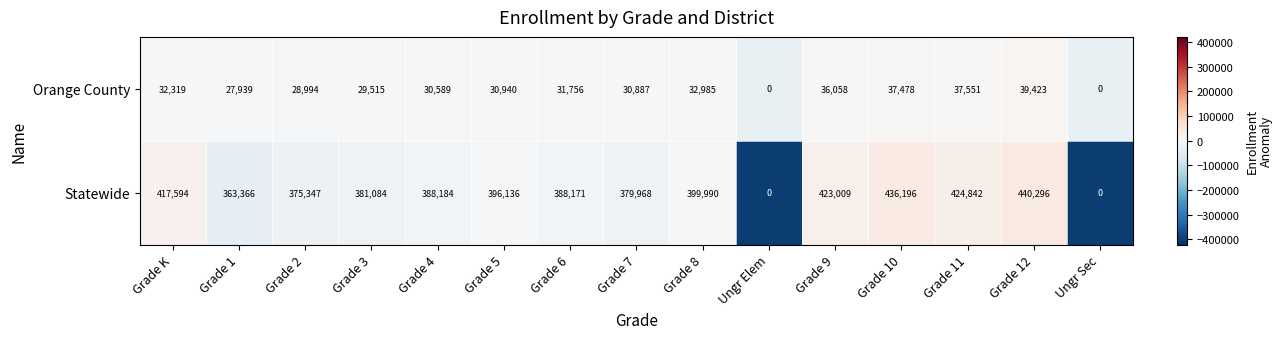

What is the difference between the highest and lowest values at Grade 9?

386951